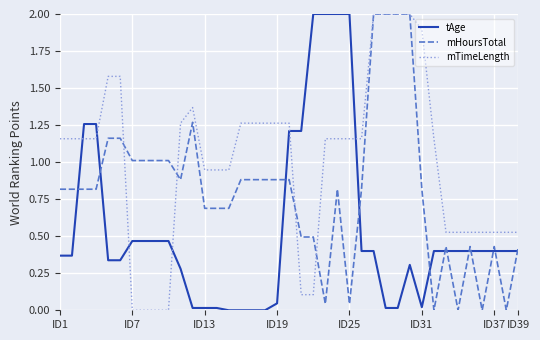

True or false: tAge and mTimeLength cross at least once.

True